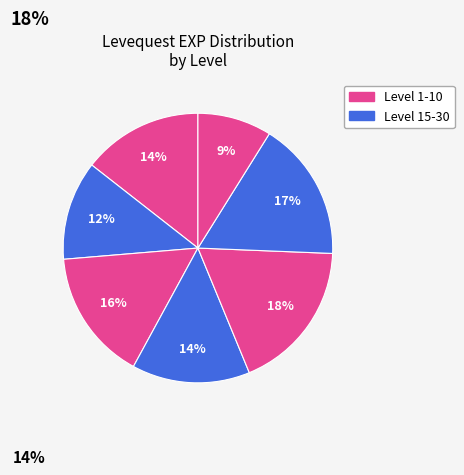

How many segments does this pie chart have?

7